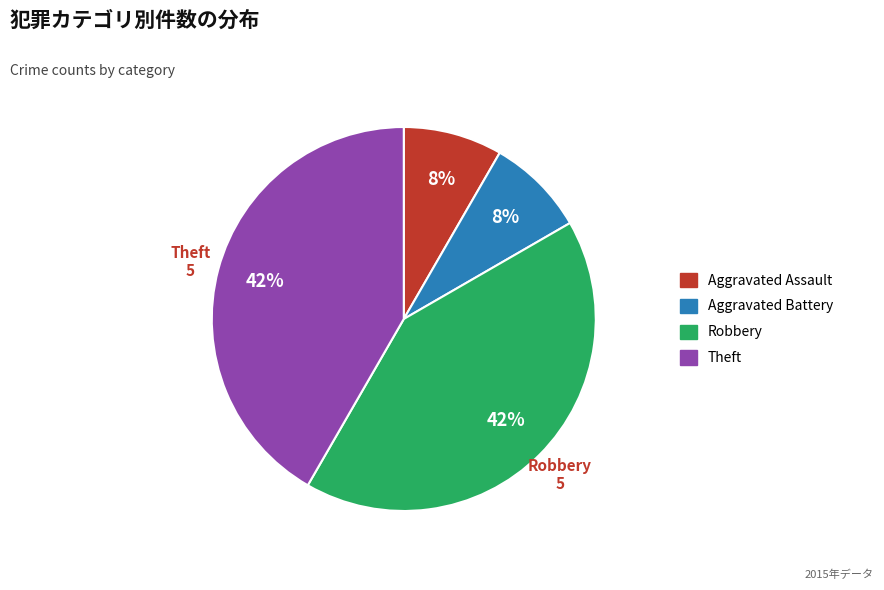

Between Robbery and Aggravated Battery, which is larger?

Robbery